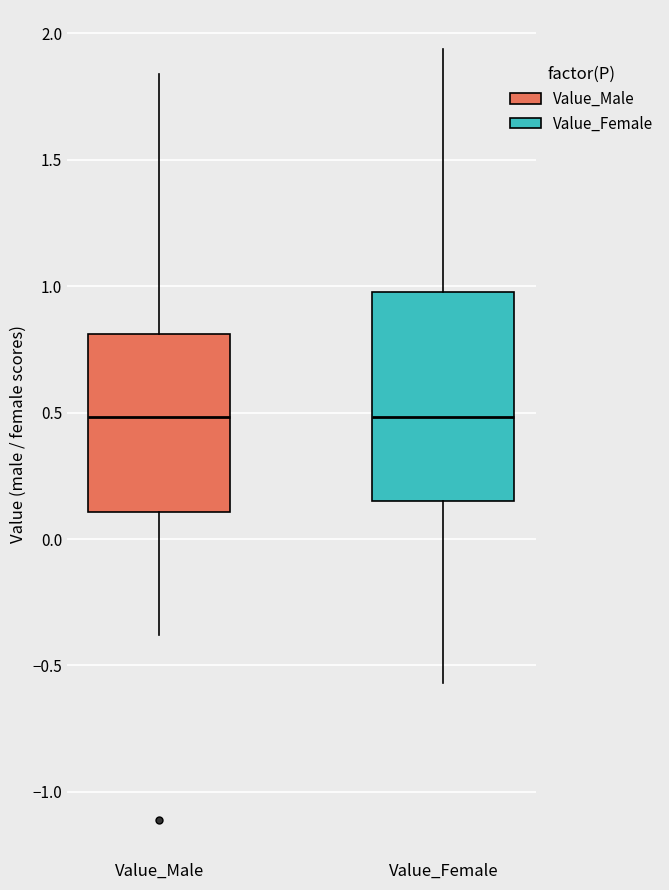

Reading left to right, read every box against the y-axis: the position of its median line, the range the box covers, and the ends of its whiskers. The values are not printed on the chart, so give them approximately, as read against the axis.

Value_Male: median 0.50, box 0.10 to 0.80, whiskers -0.40 to 1.85
Value_Female: median 0.50, box 0.15 to 1.00, whiskers -0.55 to 1.95